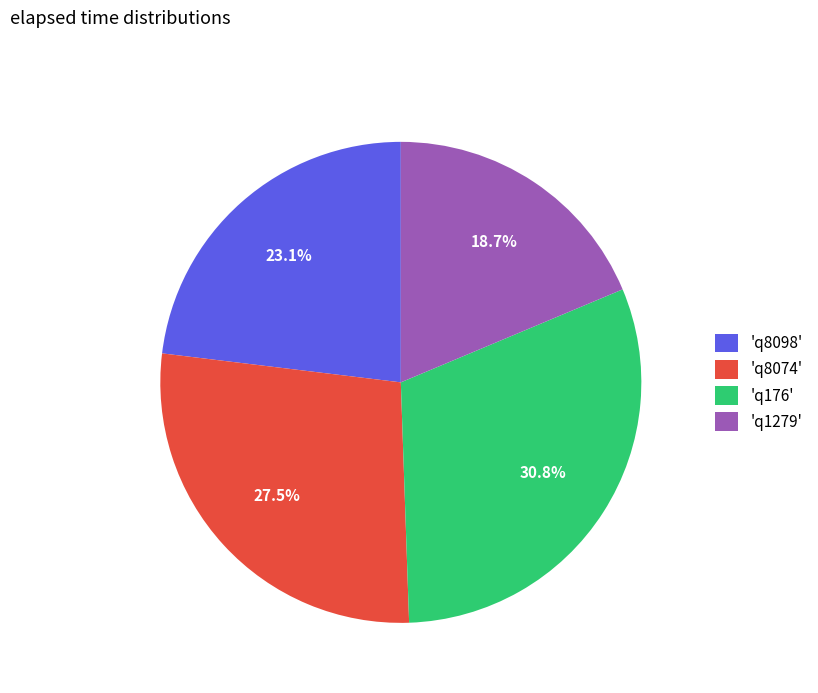

Between 'q176' and 'q8074', which is larger?

'q176'